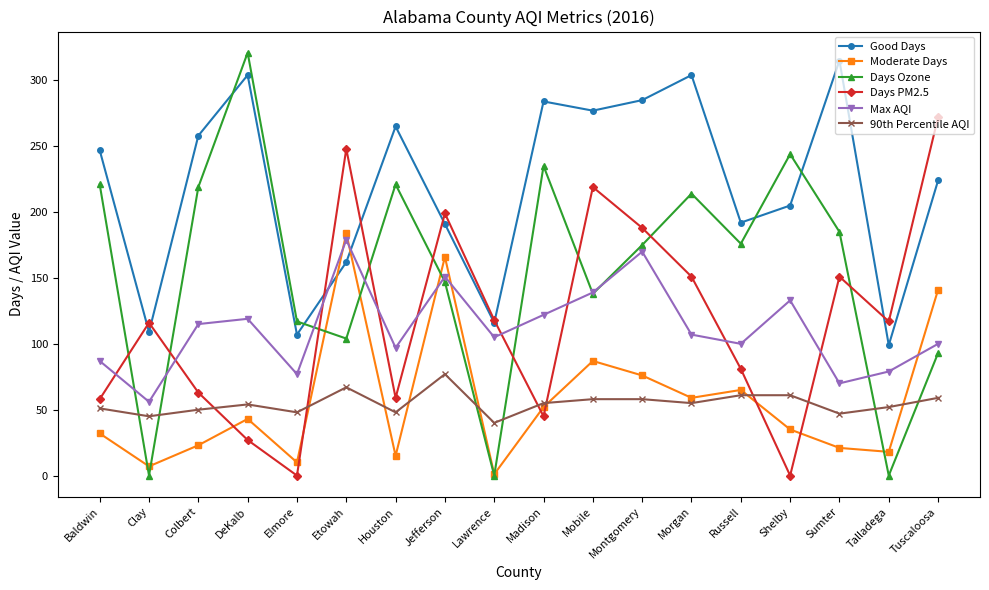

What is the difference between the maximum and minimum values in the Days Ozone series?

321